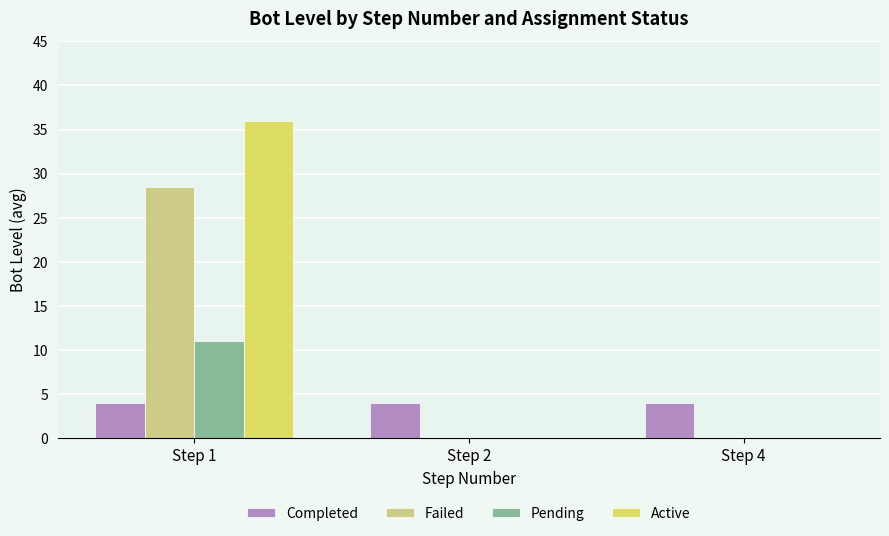

Count the number of categories in the chart.

3